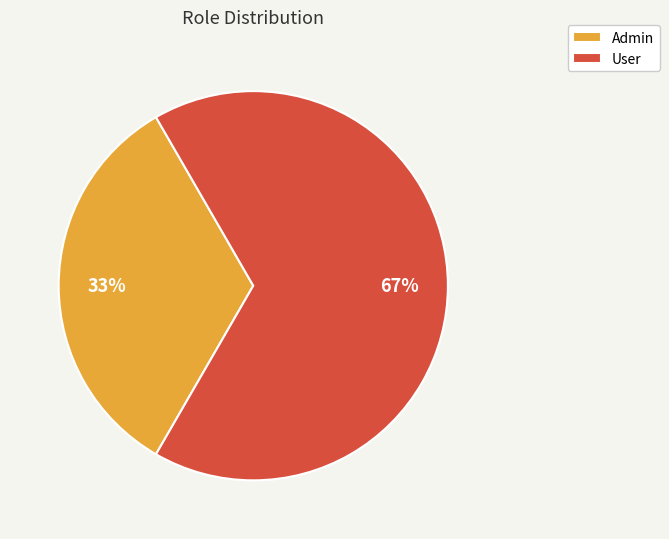

Which category has the biggest portion of the pie?

User